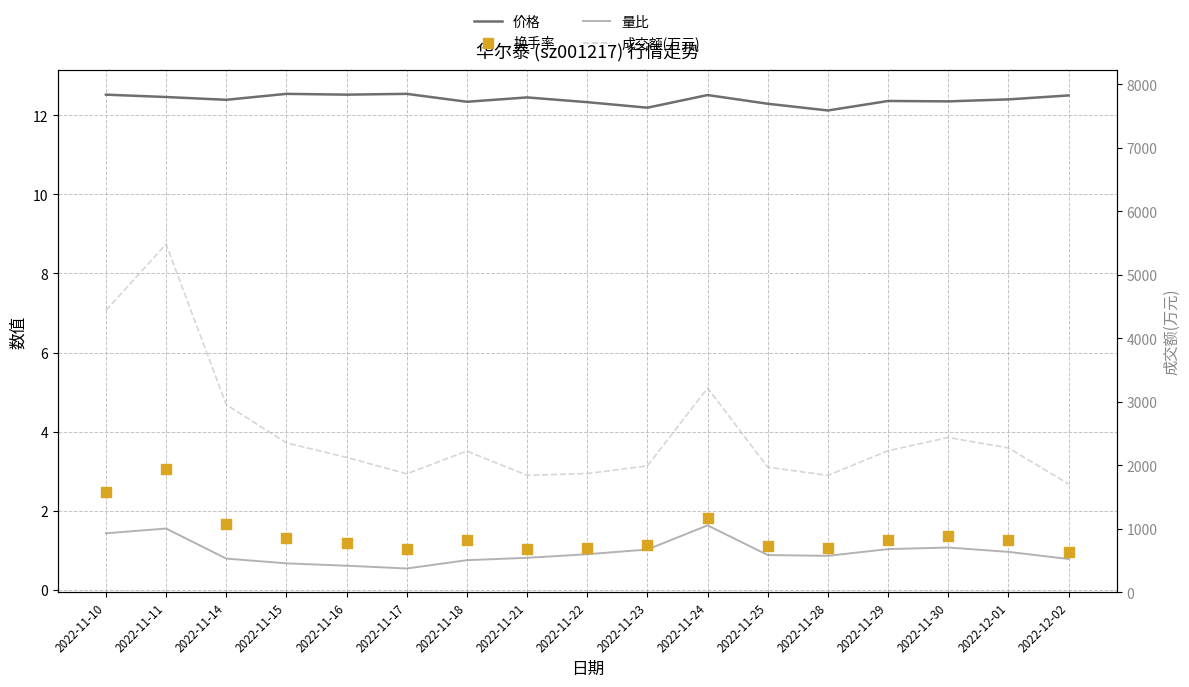

At how many categories does at least one series exceed 4536?

1